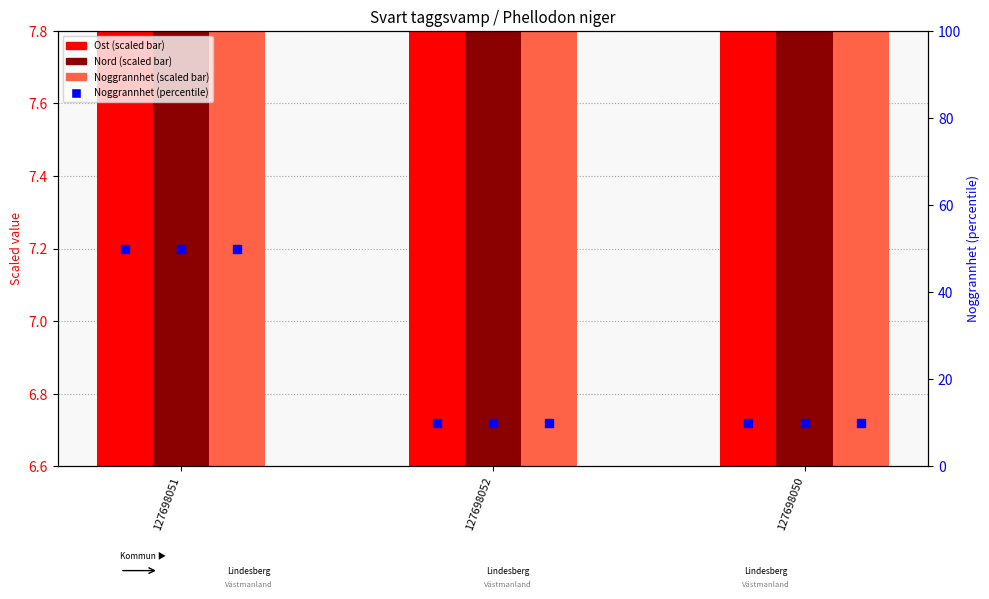

Which series has the largest total across all categories?

Noggrannhet (percentile)